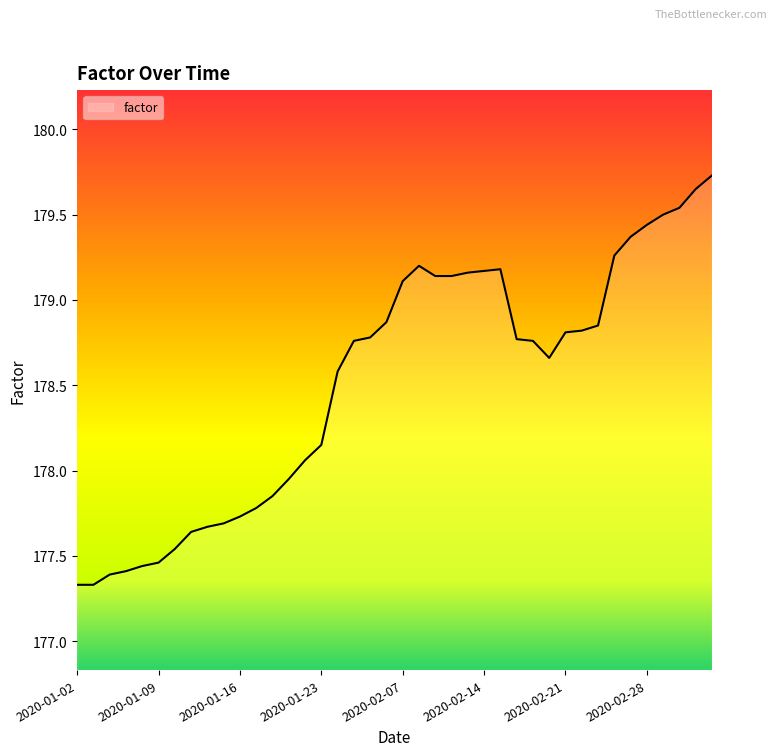

What is the difference between the maximum and minimum values?

2.4